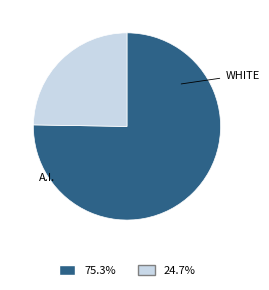

Is there a majority slice in this chart?

Yes